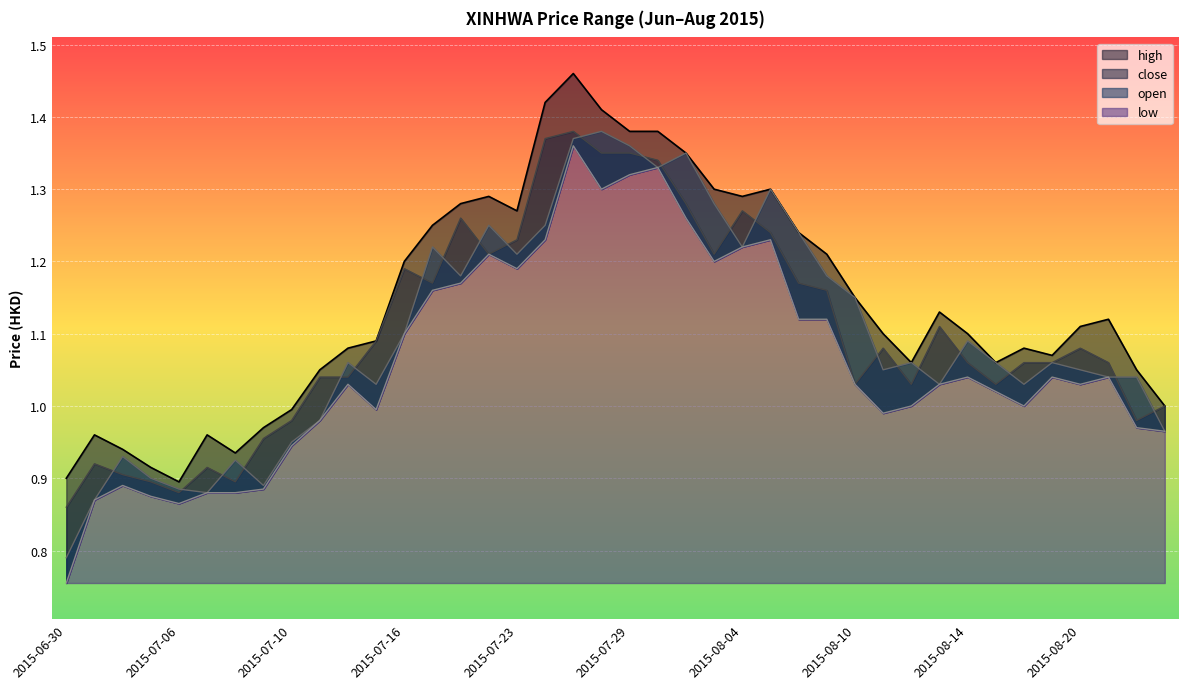

Where is close nearest to the value 1?

2015-08-25